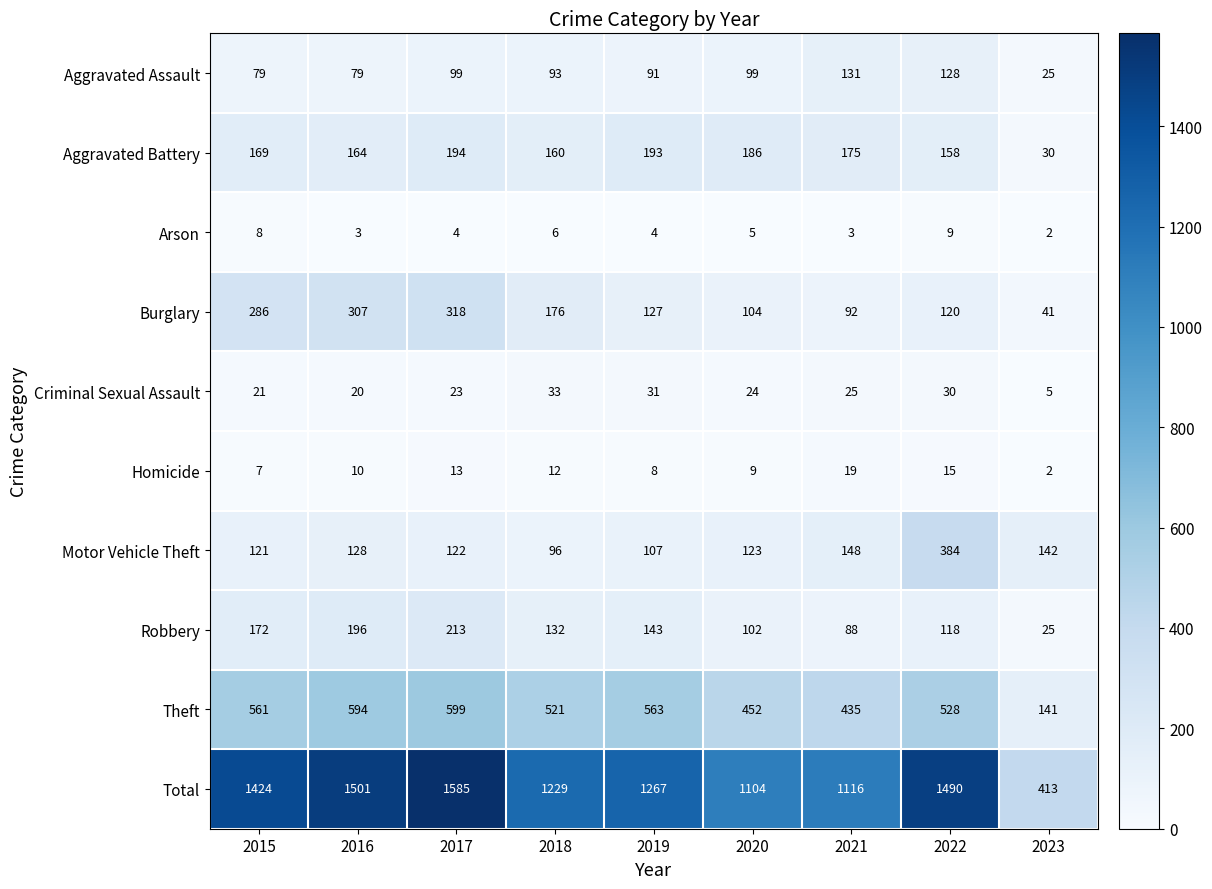

Which series changed the most between 2019 and 2021?

Total